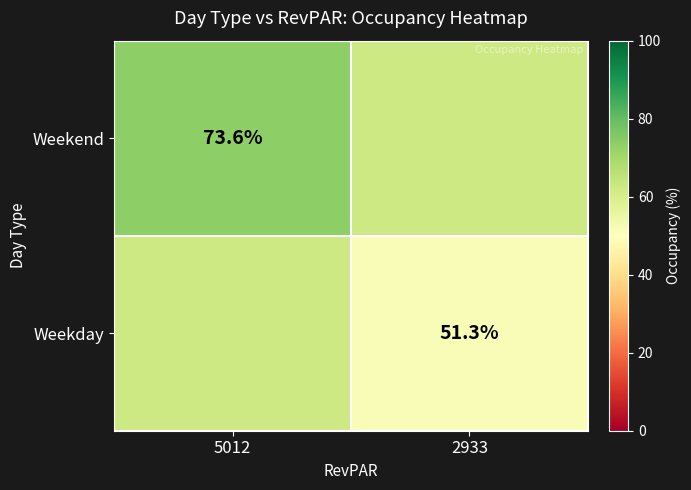

What is the smallest value displayed?

51.3